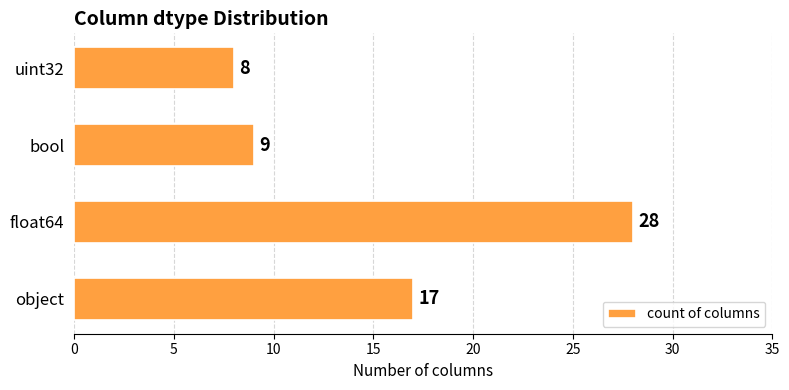

What is the approximate value at float64?

28